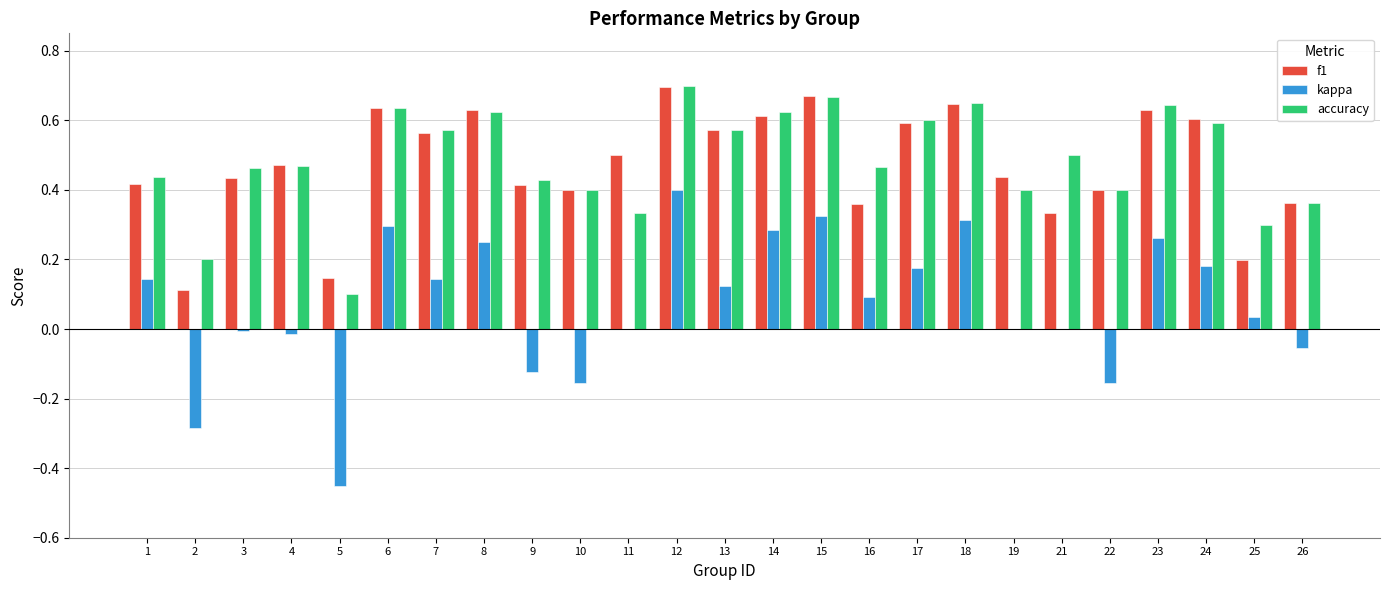

The f1 series shows 0.6 at 6. True or false?

True